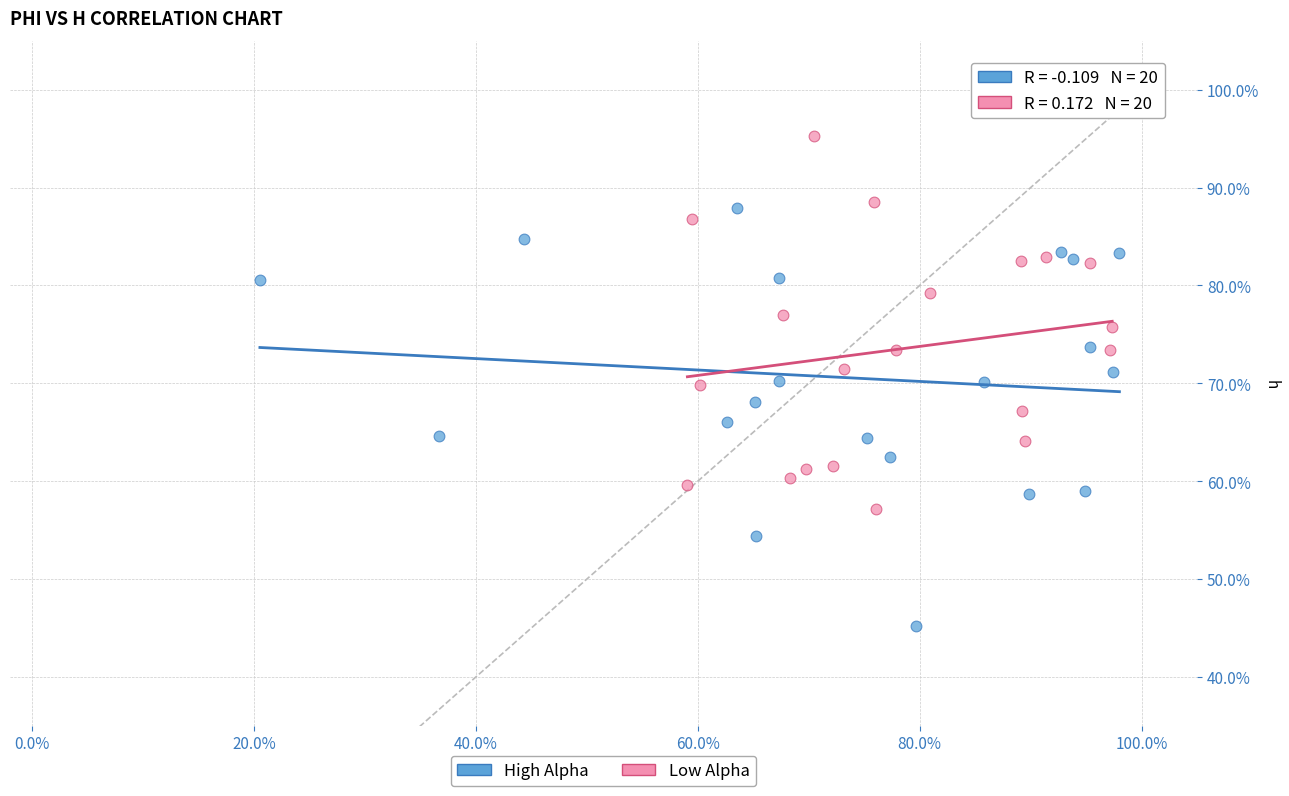

Which series has the largest Y range (max minus min)?

High Alpha